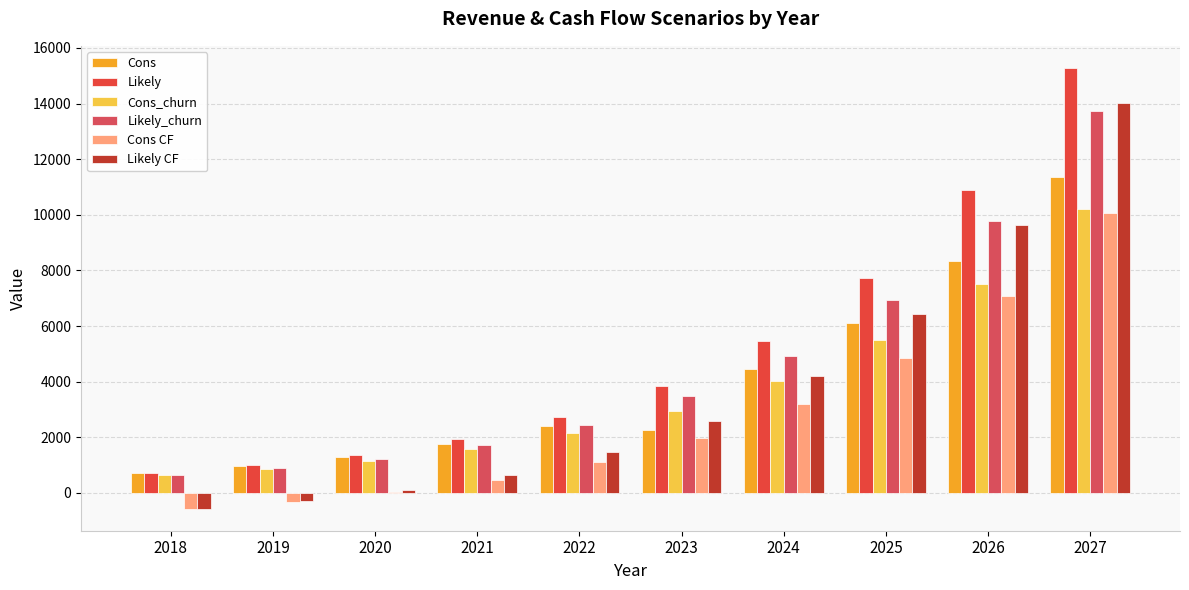

Which series has the largest total across all categories?

Likely